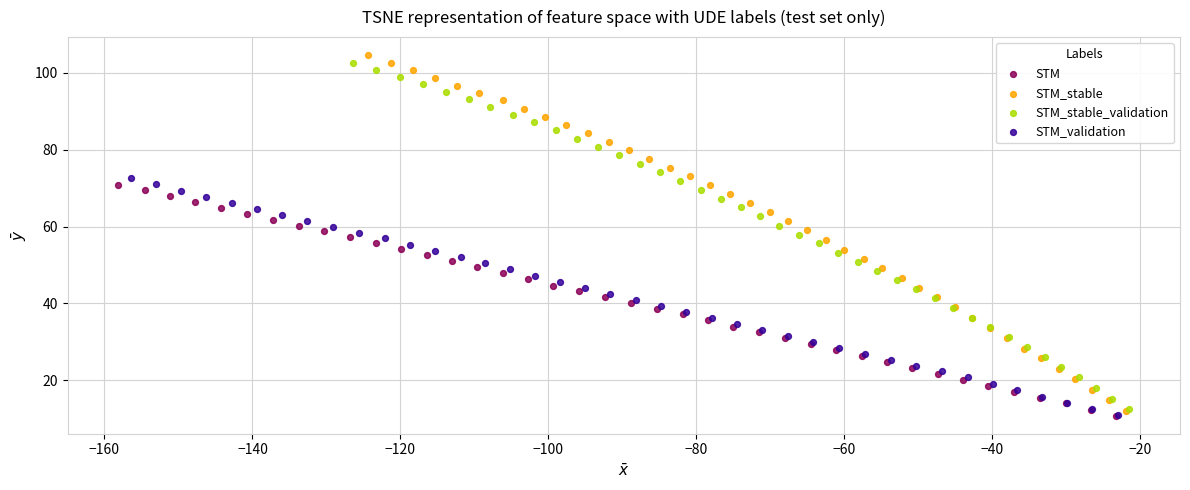

Which series has the largest Y range (max minus min)?

STM_stable